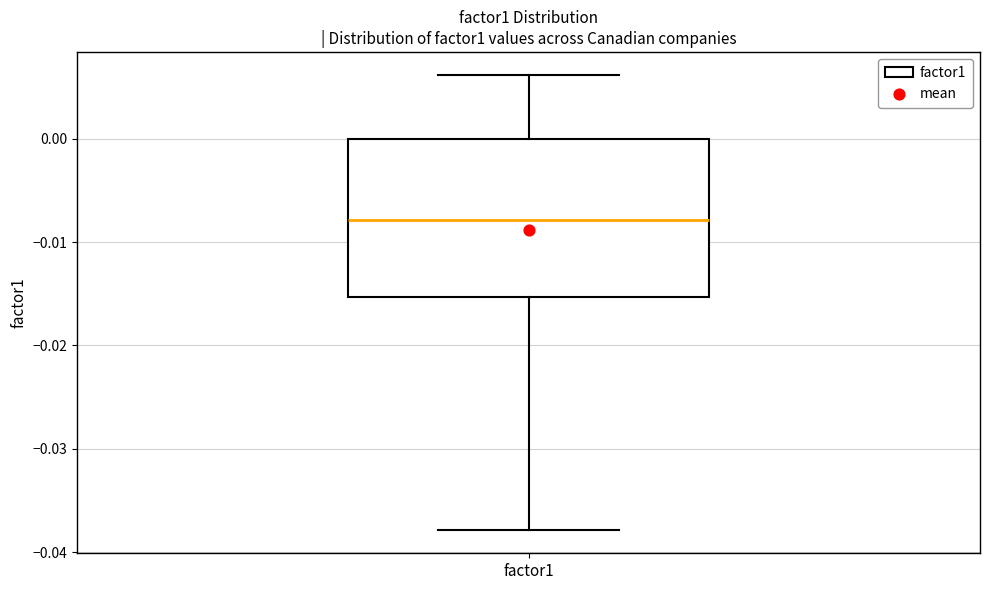

Transcribe this box plot: give where the median line is, the range the box spans, and where the two whiskers end, as read against the y-axis. The values are not printed on the chart, so give them approximately, as read against the axis.

median -0.008, box -0.015 to 0.000, whiskers -0.038 to 0.006